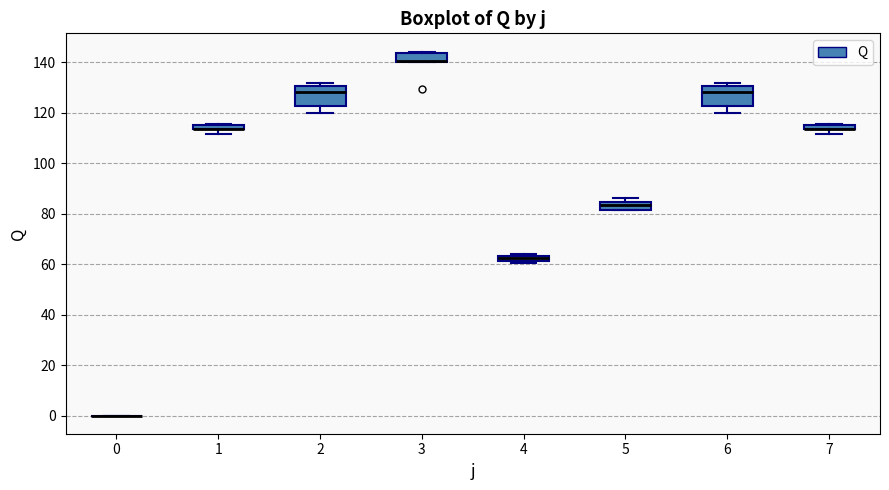

Where is the lower edge of the box at x = 5 on the y-axis? The values are not printed on the chart, so give them approximately, as read against the axis.

82